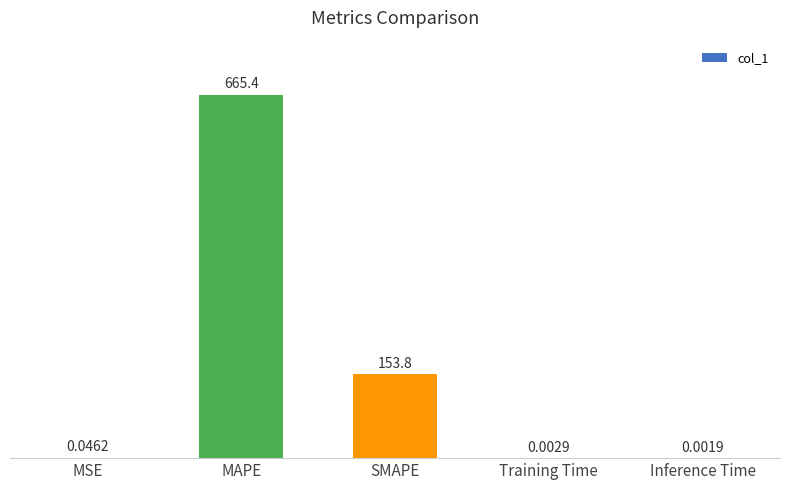

What is the sum of all values?

819.2